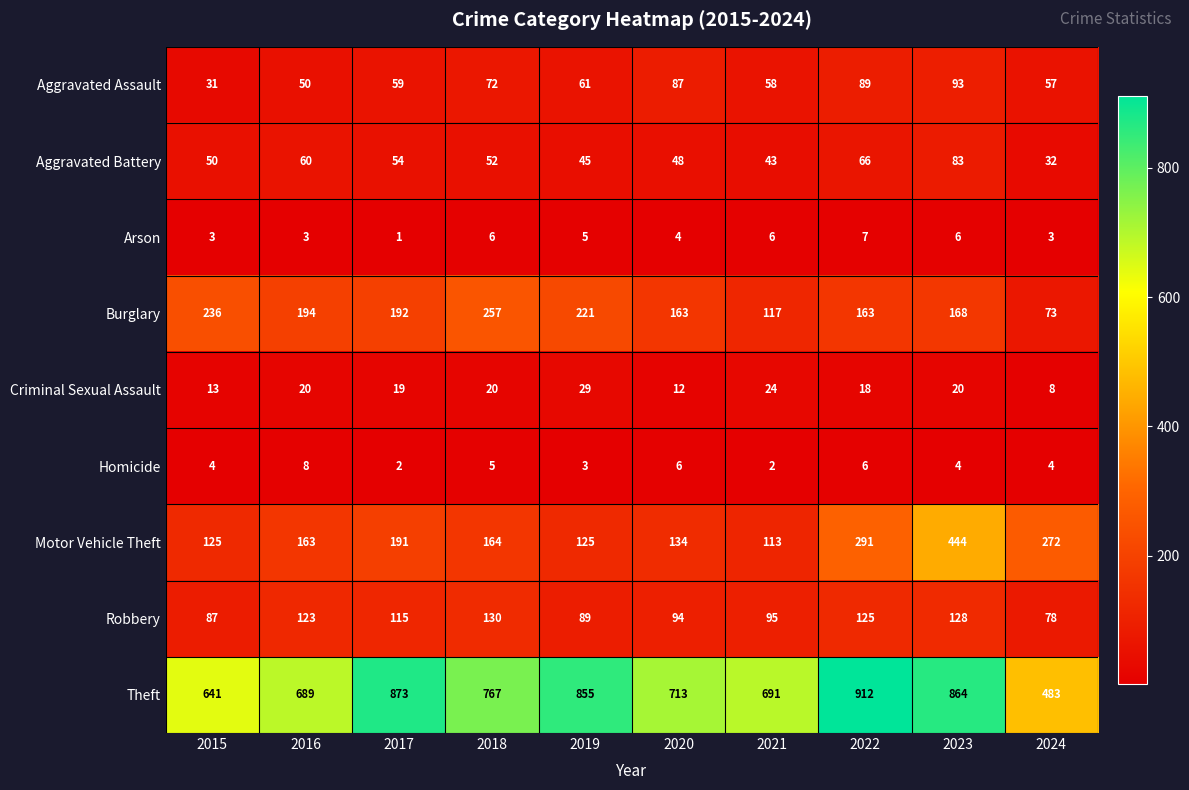

How many categories are shown in the chart?

10